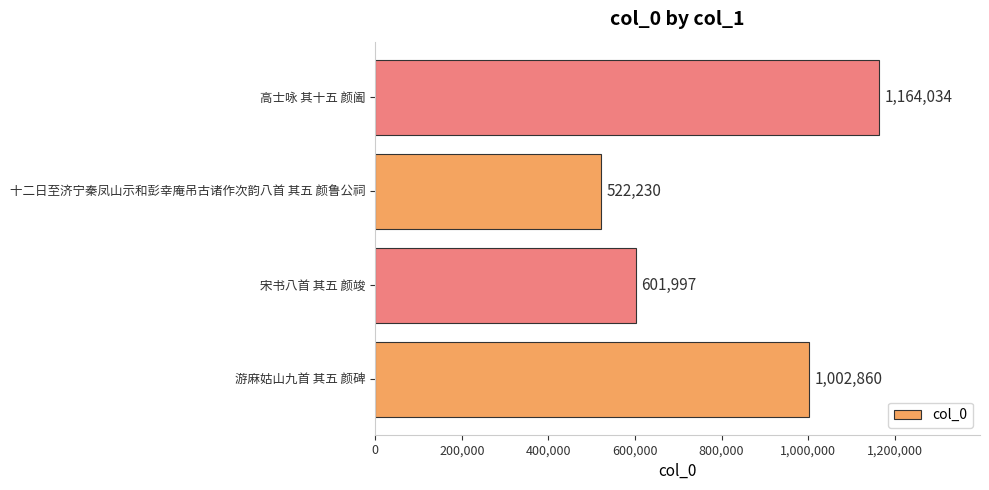

How many data points are less than 1002860?

2